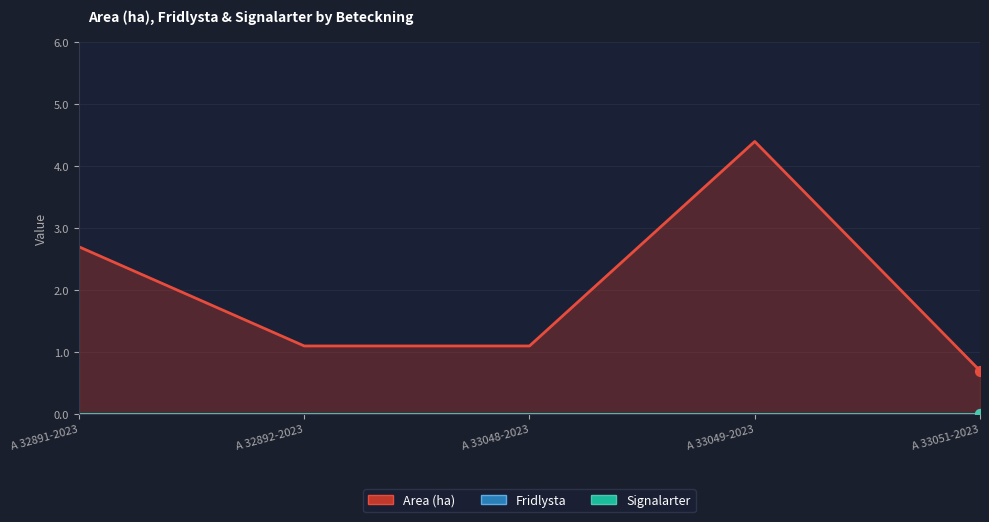

Which series has the largest total across all categories?

Area (ha)